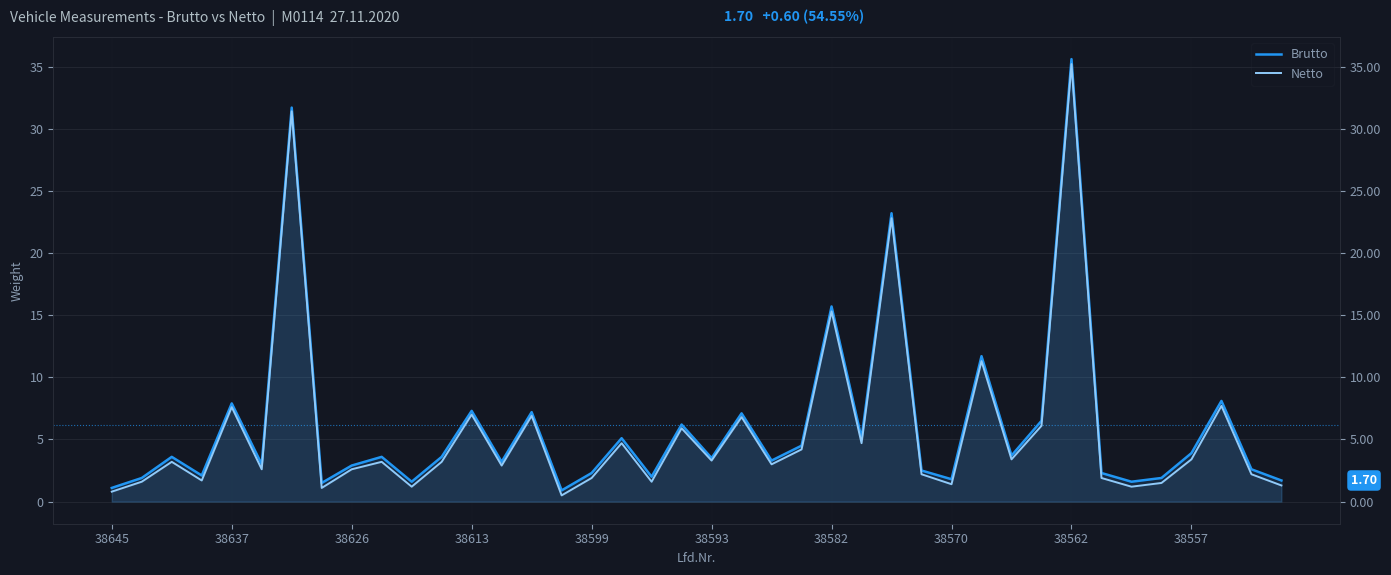

Reading right to left, what are all the values shown in this chart?

Brutto: 1.7	2.6	8.1	3.9	1.9	1.6	2.3	35.6	6.5	3.7	11.7	1.8	2.5	23.2	5.1	15.7	4.5	3.3	7.1	3.5	6.2	2.0	5.1	2.3	0.9	7.2	3.2	7.3	3.6	1.6	3.6	2.9	1.5	31.7	3.0	7.9	2.1	3.6	1.9	1.1
Netto: 1.3	2.2	7.7	3.4	1.5	1.2	1.9	35.2	6.1	3.4	11.3	1.4	2.2	22.8	4.7	15.3	4.2	3.0	6.8	3.3	5.9	1.6	4.7	1.9	0.5	6.9	2.9	7.0	3.2	1.2	3.2	2.6	1.1	31.4	2.6	7.6	1.7	3.2	1.6	0.8